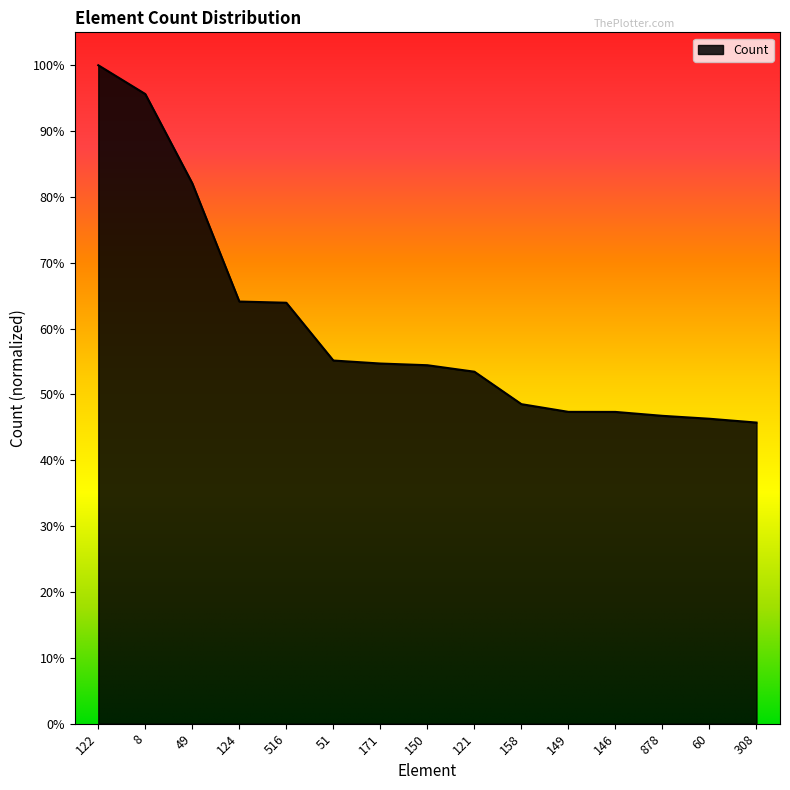

Does the chart display data point markers on the line(s)?

No